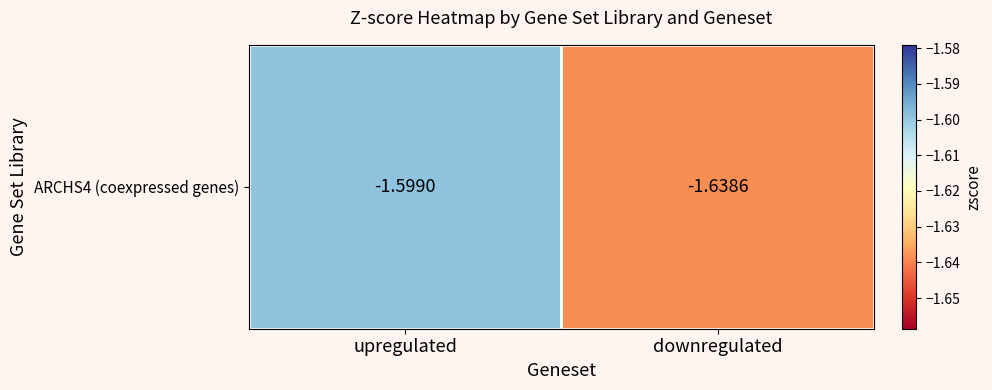

At which category does the chart reach its minimum across all series?

downregulated